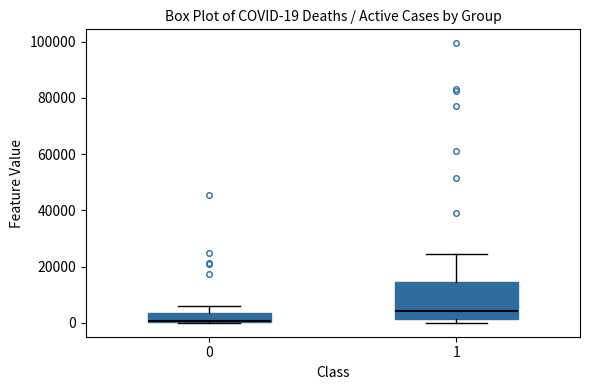

Which box is the tallest, from its lower edge to its upper edge?

1